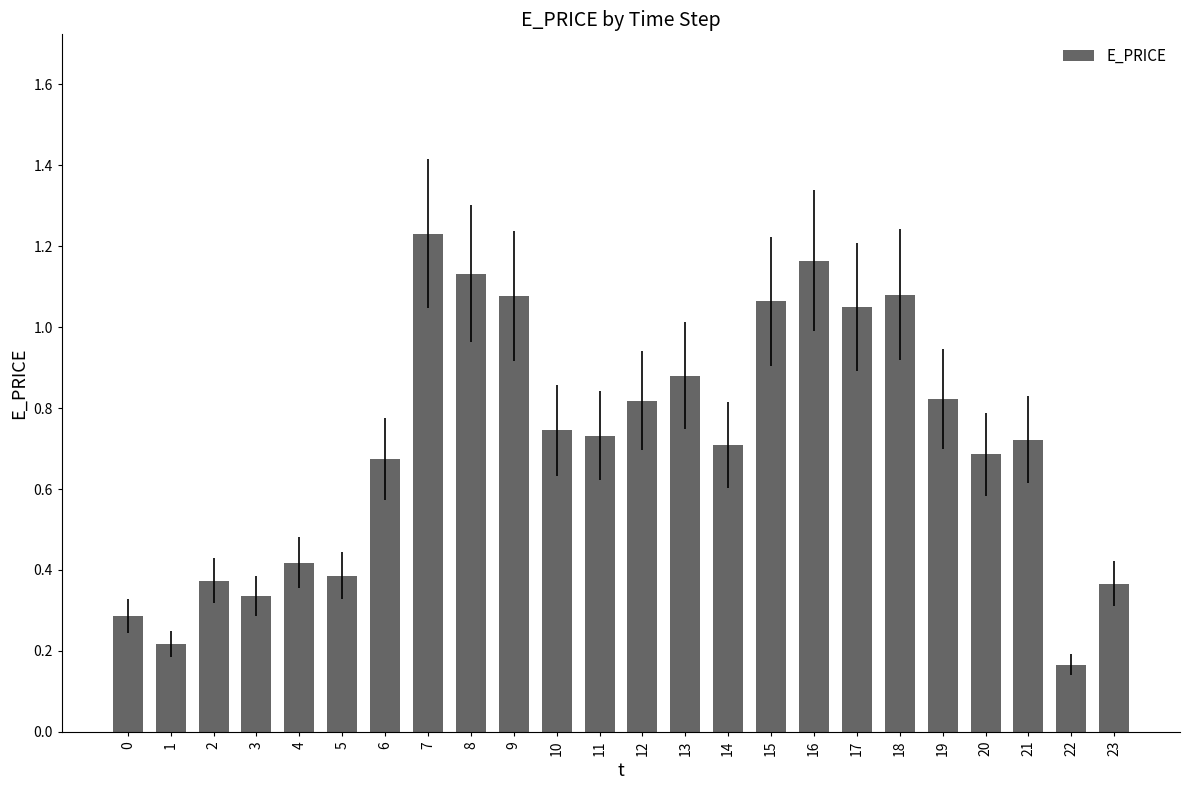

How many bars are there in total?

24